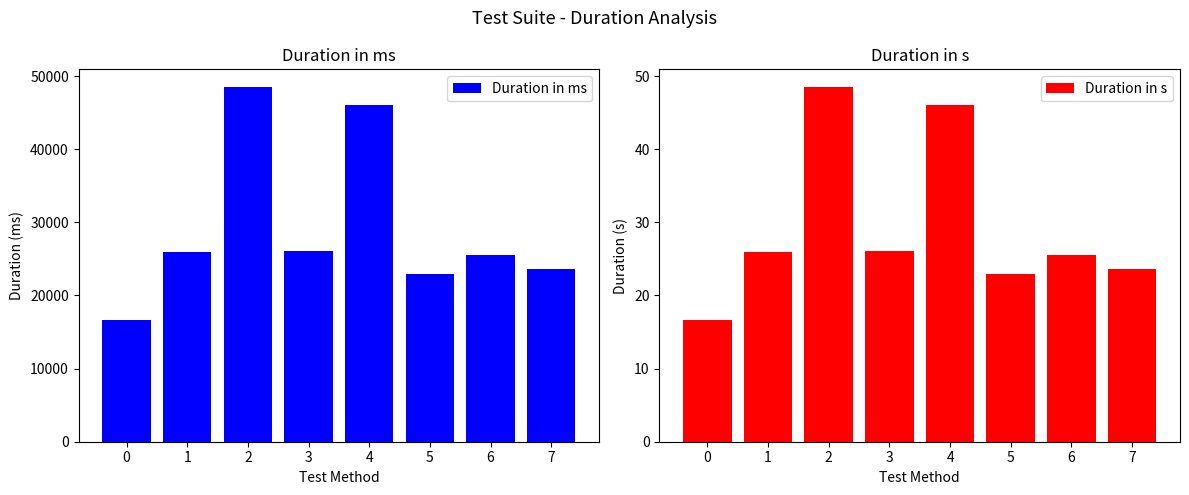

How many data points in Duration in ms are above 25873?

3